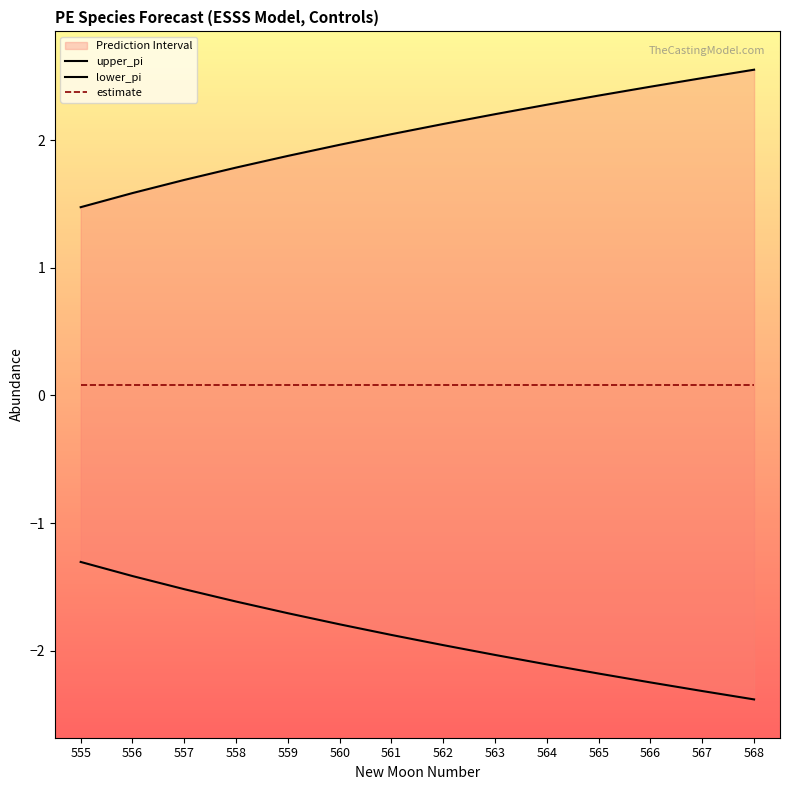

What is the difference between the upper_pi values at 568 and 555?

1.1